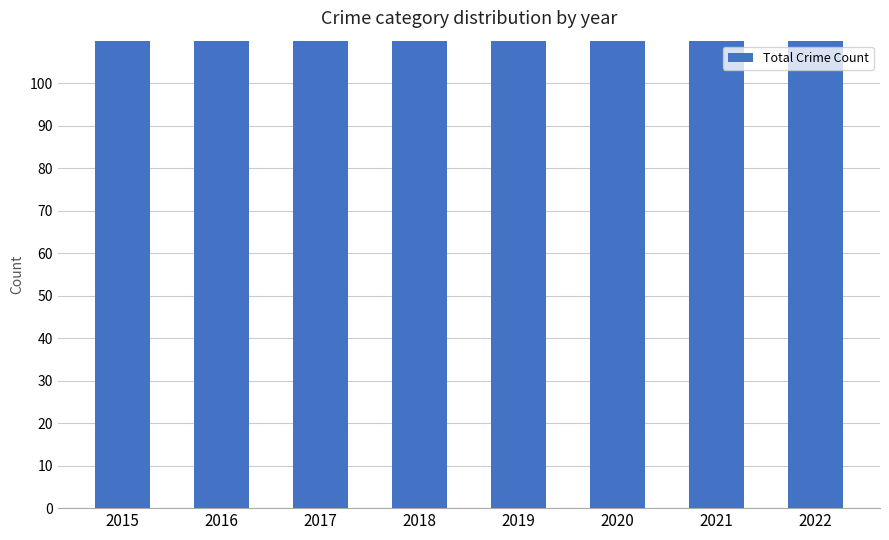

Rank the categories by value from lowest to highest.

2015, 2020, 2019, 2022, 2021, 2018, 2017, 2016